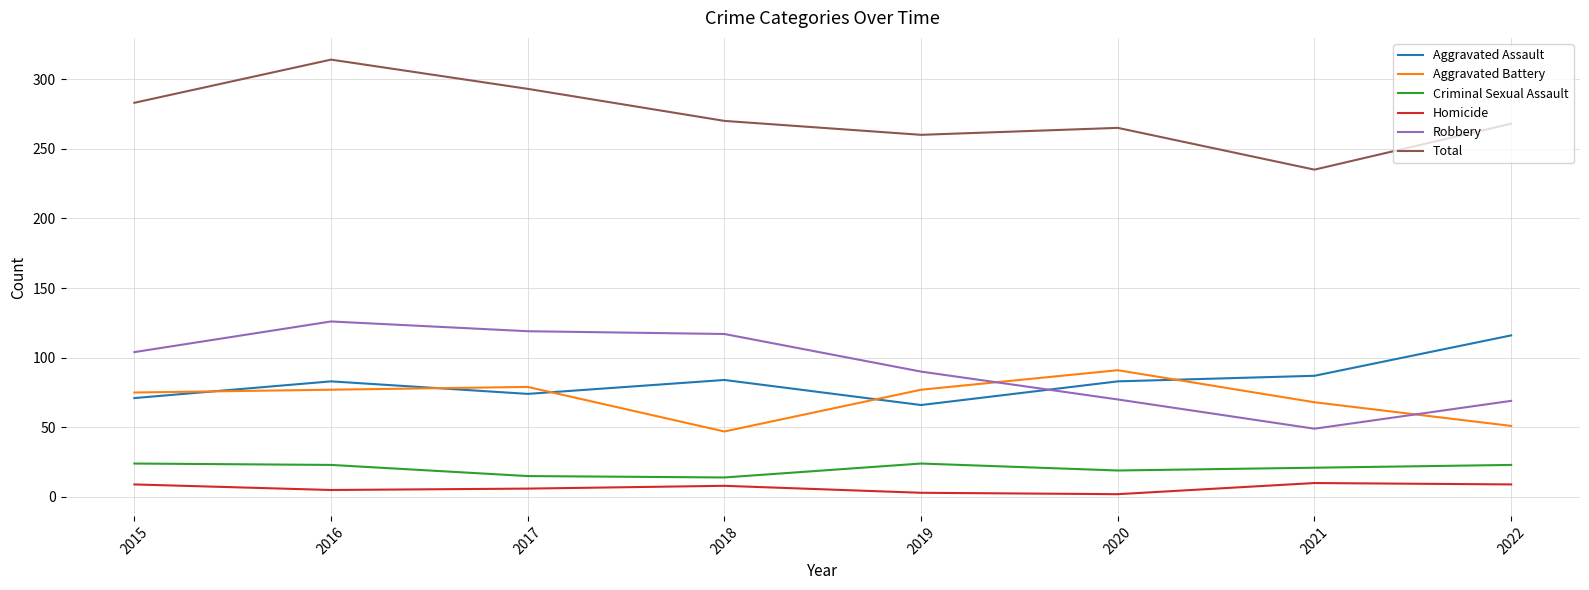

After their last crossing, which series has the higher values: Robbery or Aggravated Assault?

Aggravated Assault